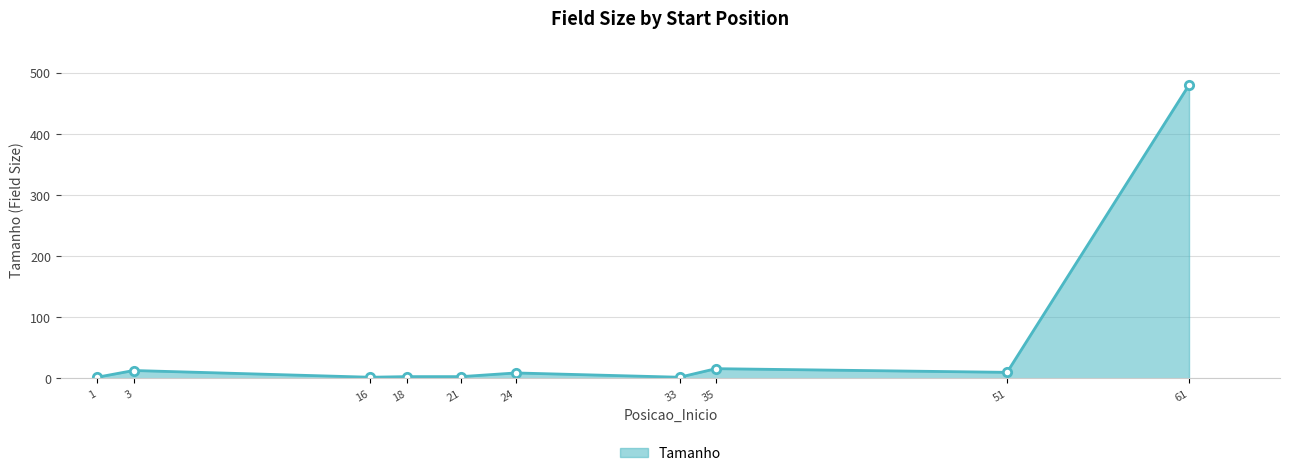

True or false: the data has more than 0 interior local peaks.

True